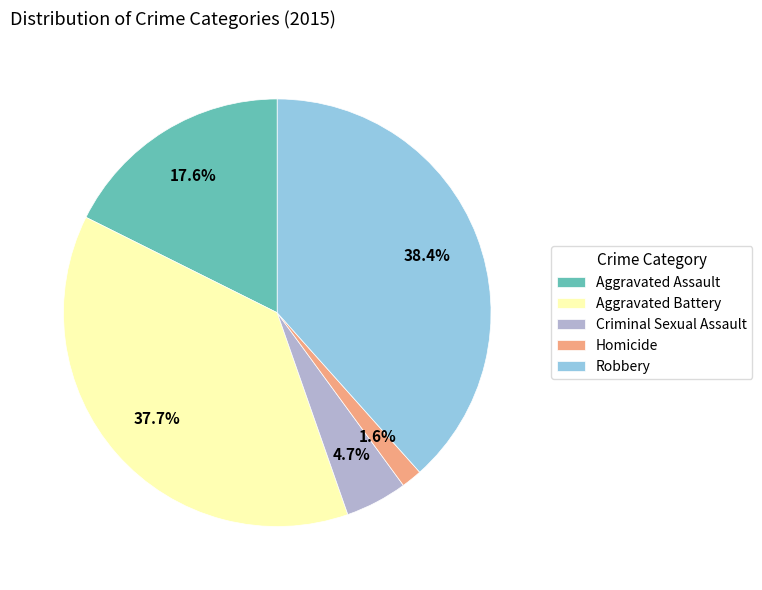

To the nearest percent, what portion does Homicide represent?

2%